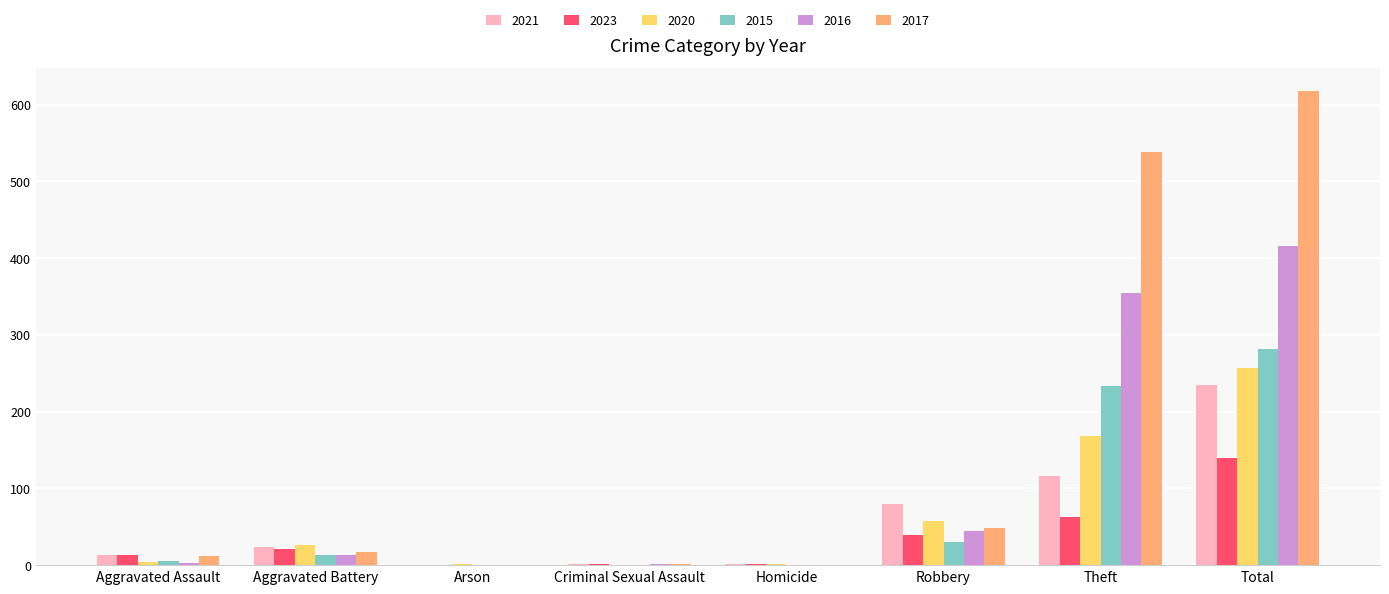

Between Aggravated Battery and Theft, which series saw the biggest shift?

2017